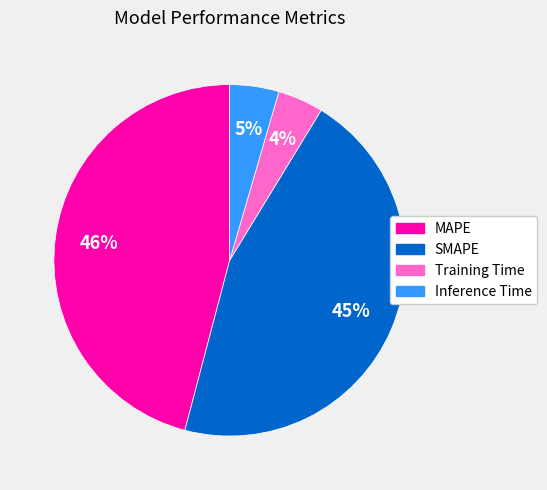

To the nearest percent, what portion does MAPE represent?

46%